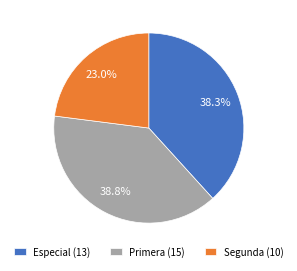

To the nearest percent, what is the average slice percentage?

33%